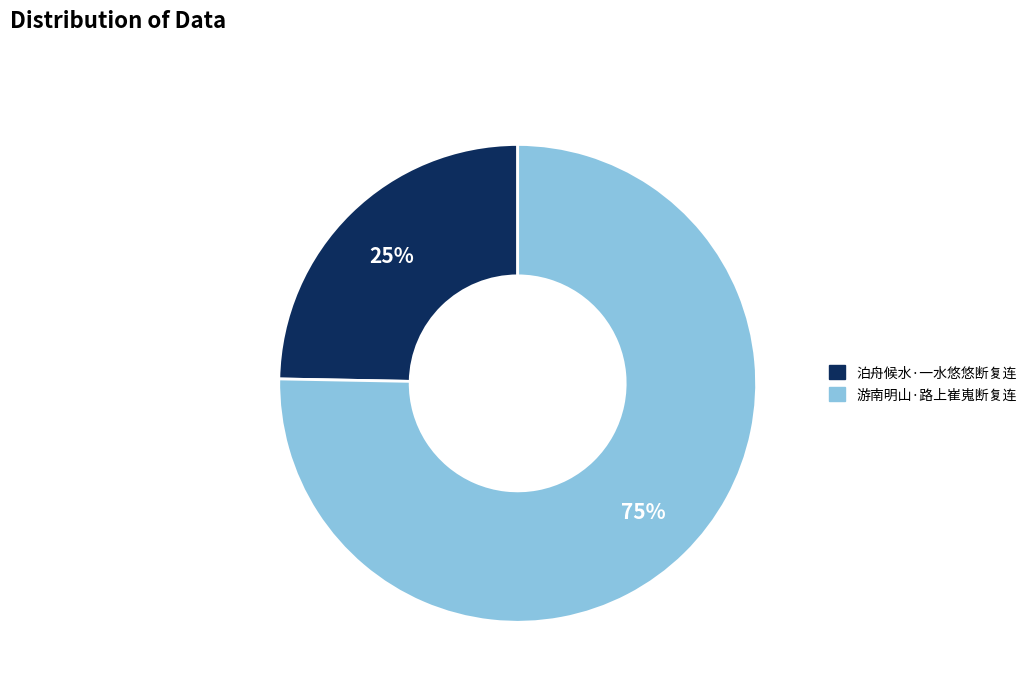

What is the ratio of the value at 泊舟候水·一水悠悠断复连 to the value at 游南明山·路上崔嵬断复连?

0.3